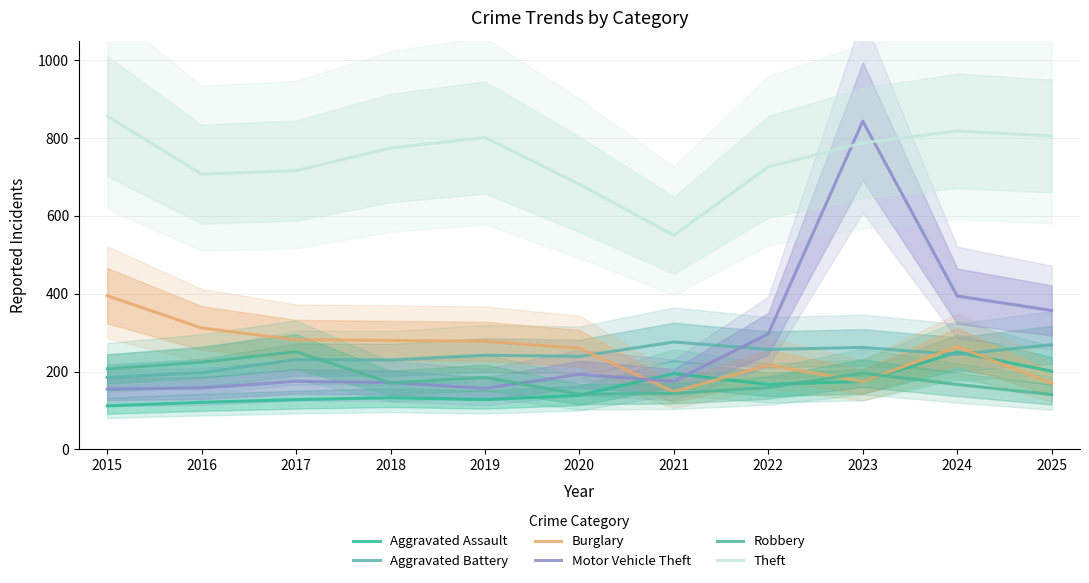

At which label does Theft first exceed 774?

2015